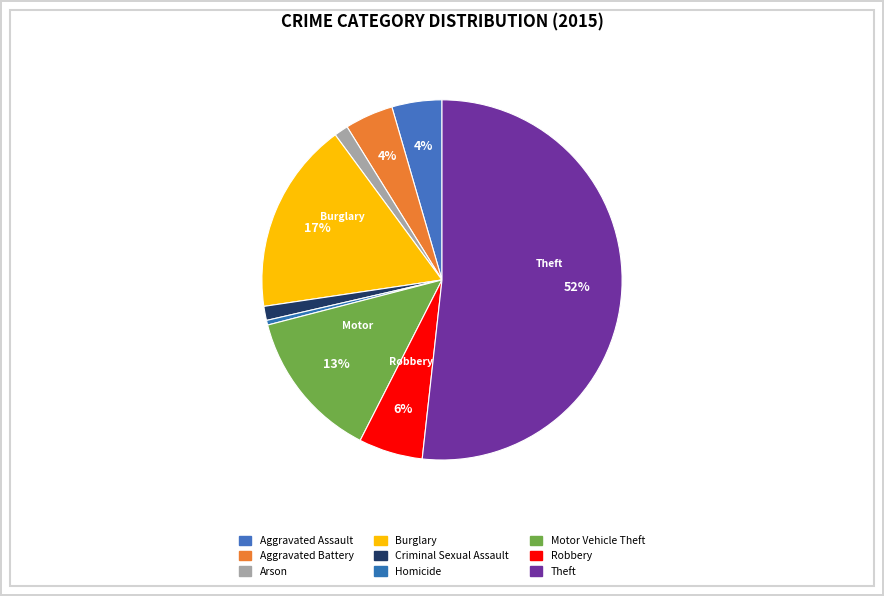

The Motor Vehicle Theft slice represents 24% of the pie. True or false?

False